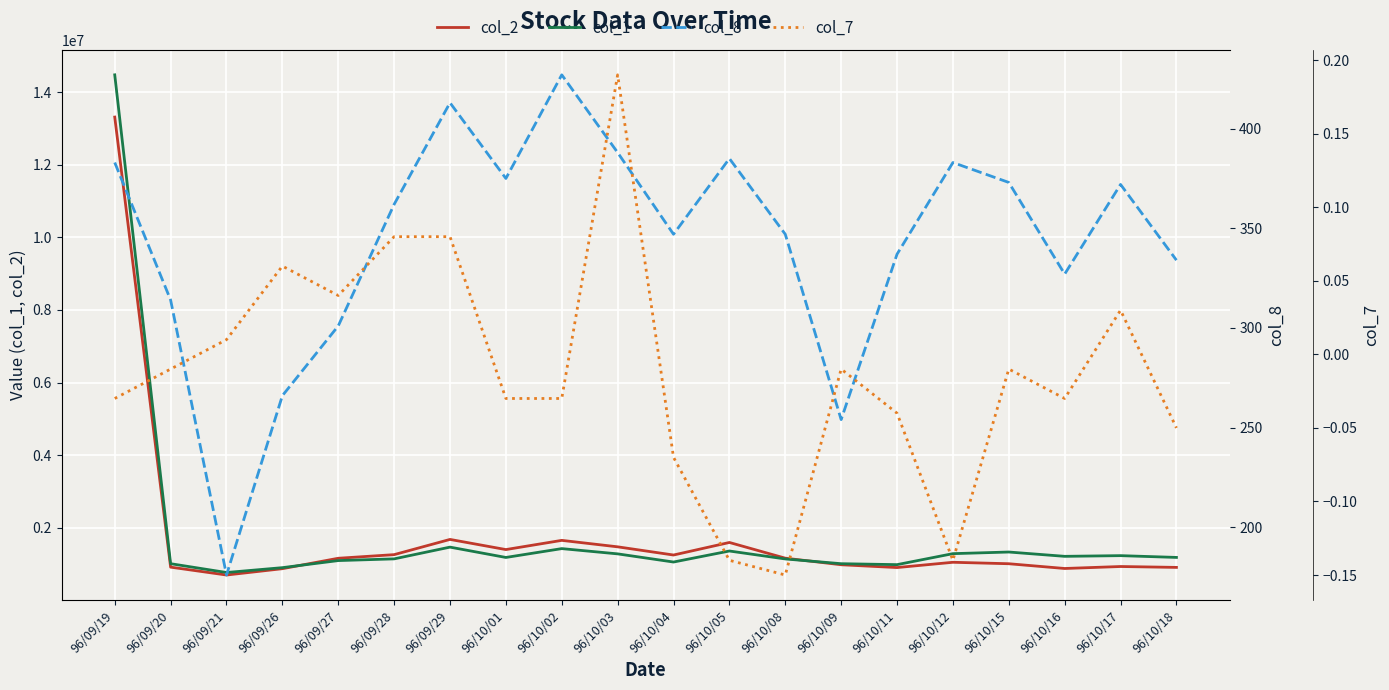

At which category does col_1 reach its first local valley?

96/09/21